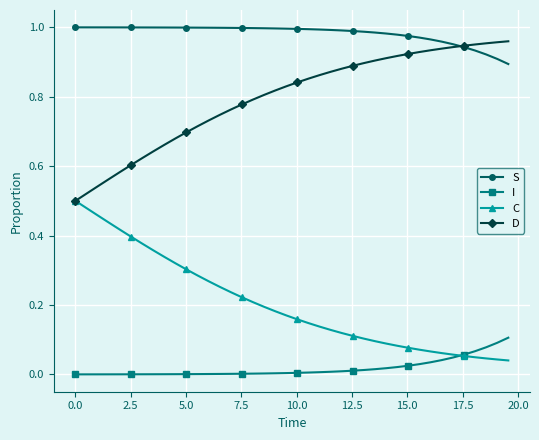

True or false: D and I cross at least once.

False